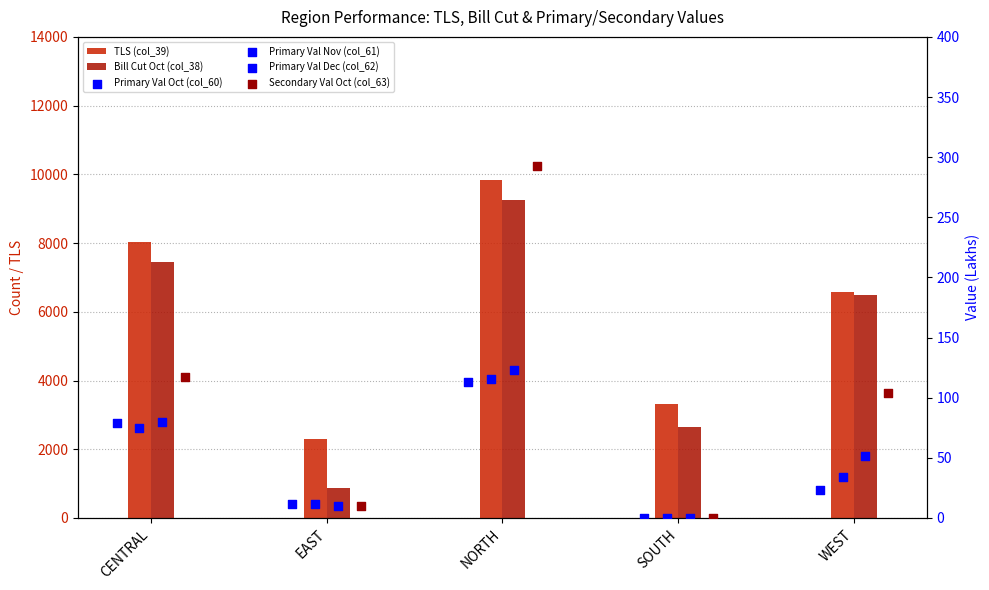

Is the value of Secondary Val Oct (col_63) at SOUTH greater than the value of Primary Val Nov (col_61) at WEST?

No